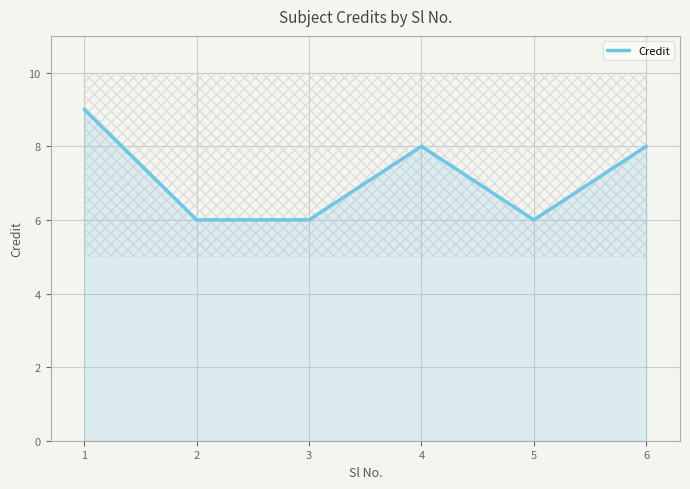

What is the maximum value shown in the chart?

9